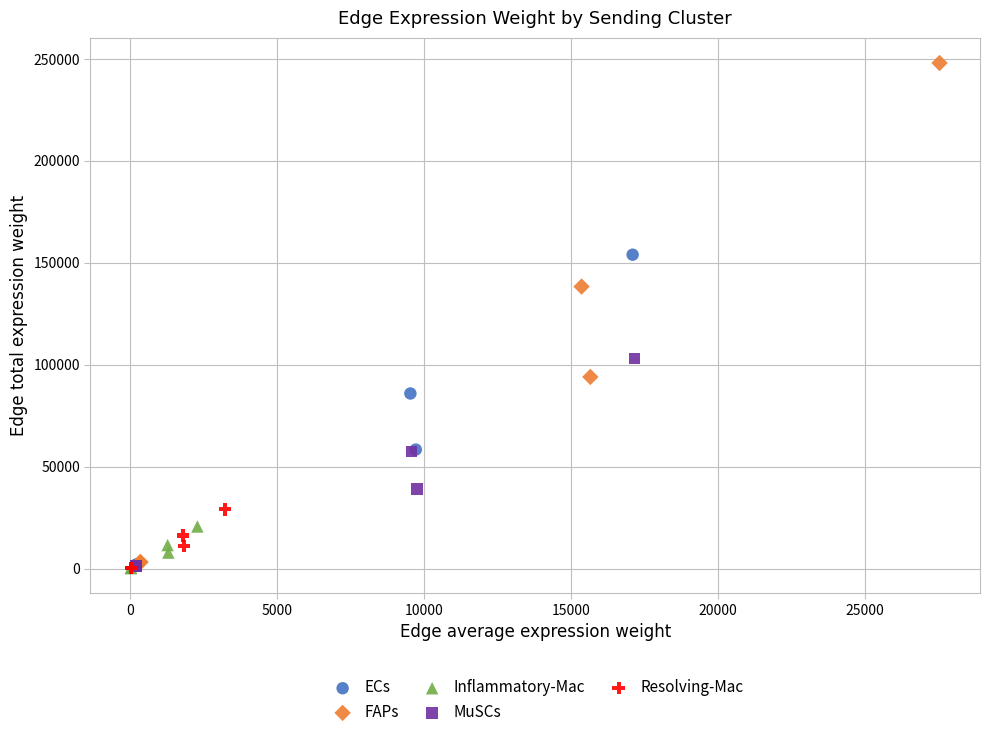

Which series has the widest spread of Y values?

FAPs